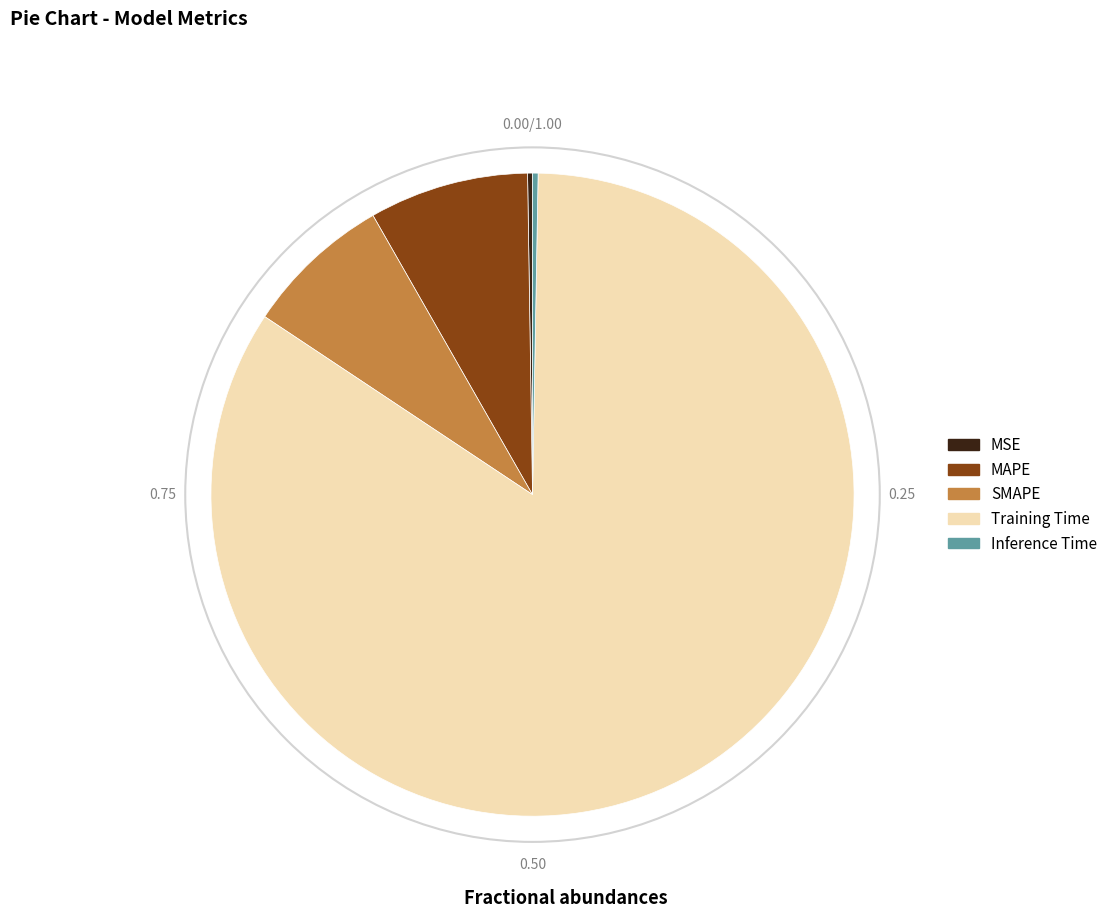

Which category has the biggest portion of the pie?

Training Time